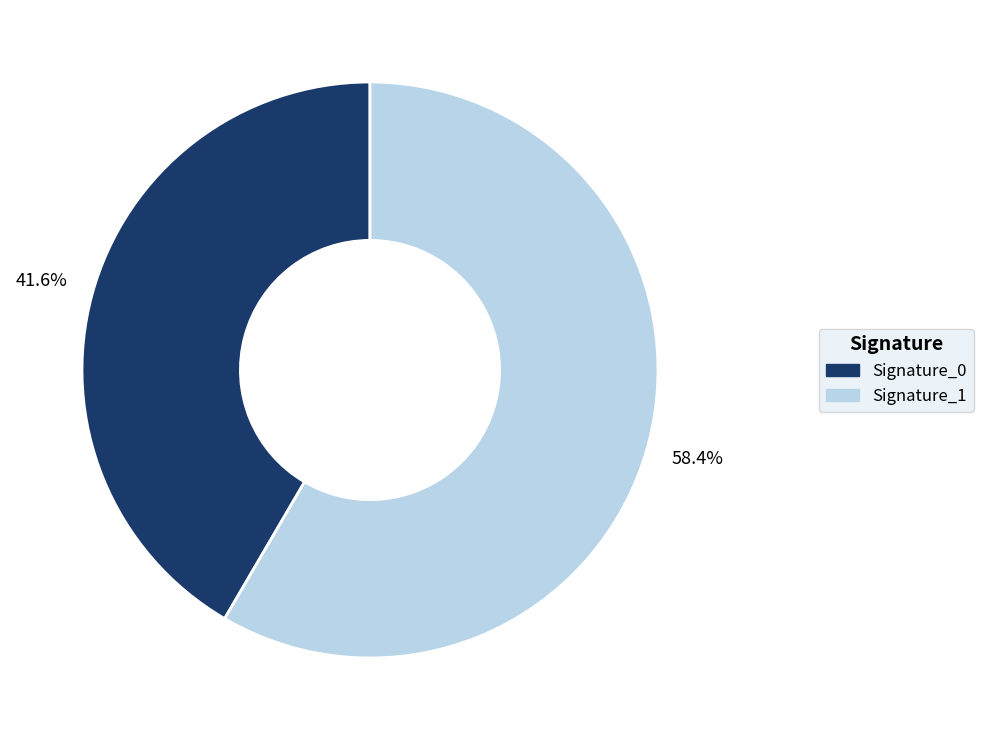

Approximately how many times larger is the value at Signature_1 compared to Signature_0?

1.4